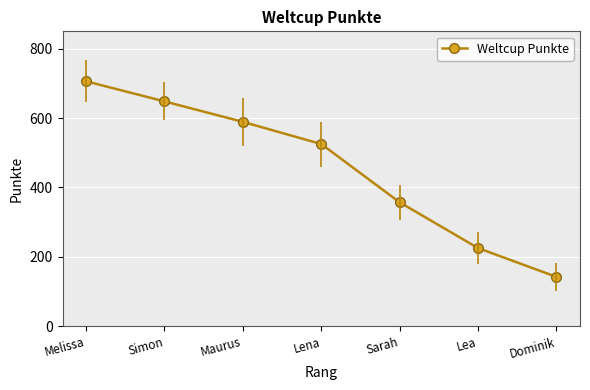

Which category has the highest value across all series?

Melissa